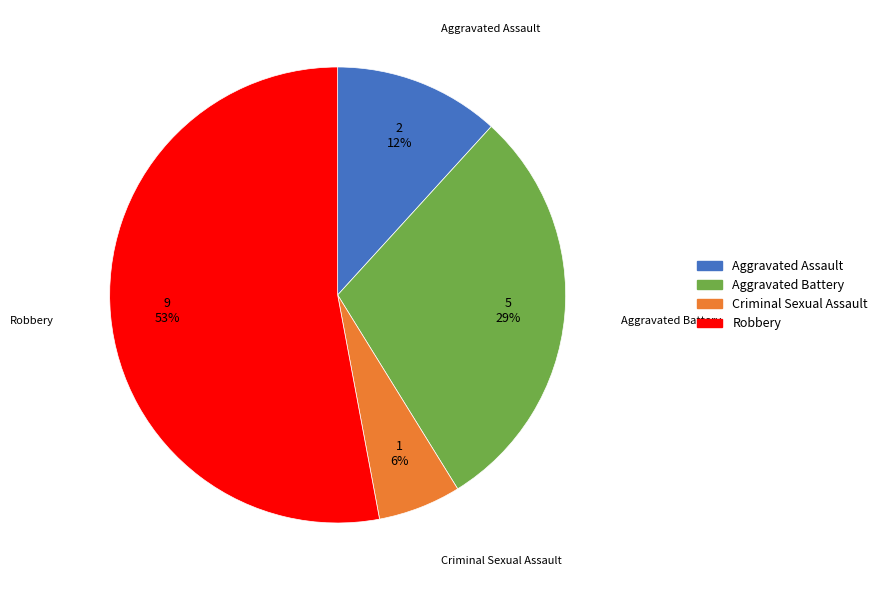

To the nearest percent, what percentage of the pie is Criminal Sexual Assault?

6%